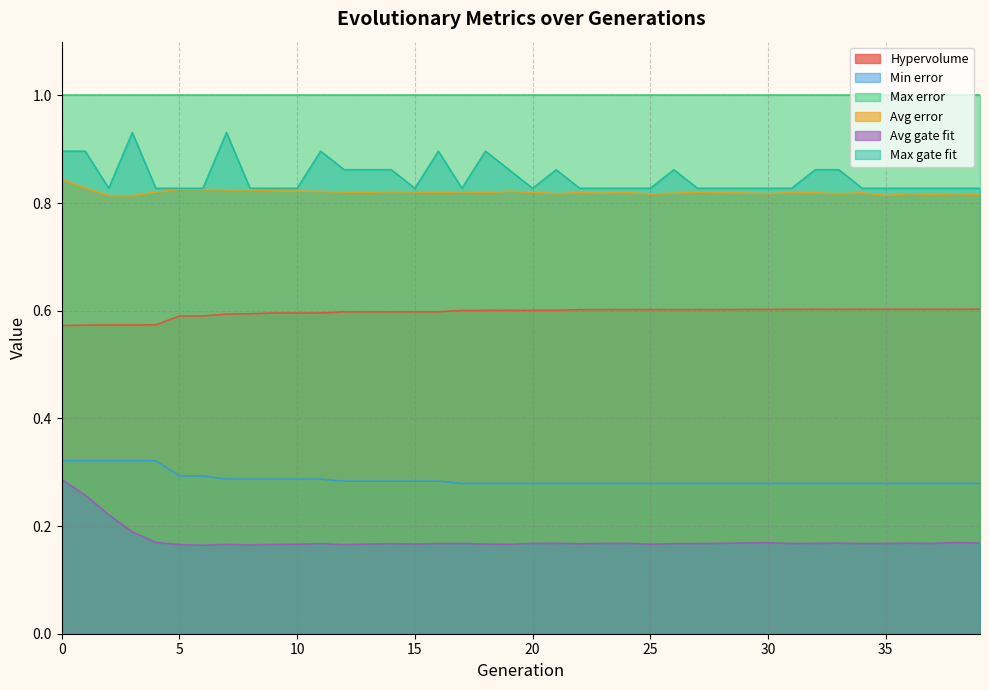

Is the value of Avg gate fit at 23 greater than the value of Max gate fit at 18?

No